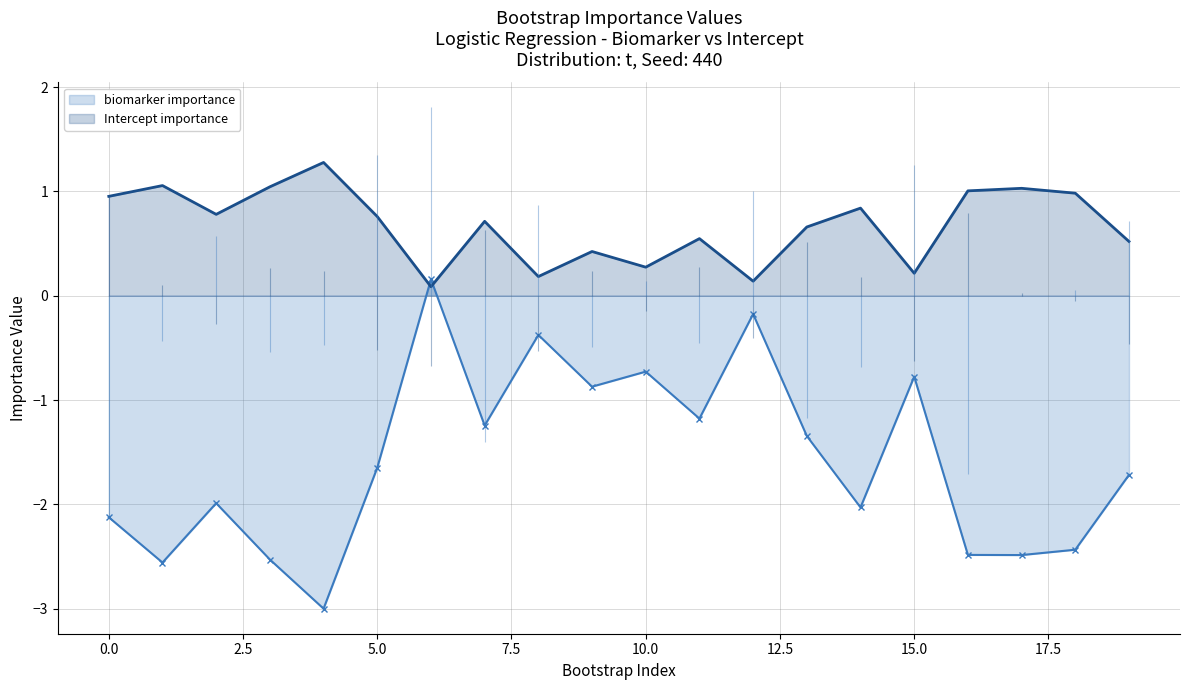

How many distinct data groups are displayed?

2